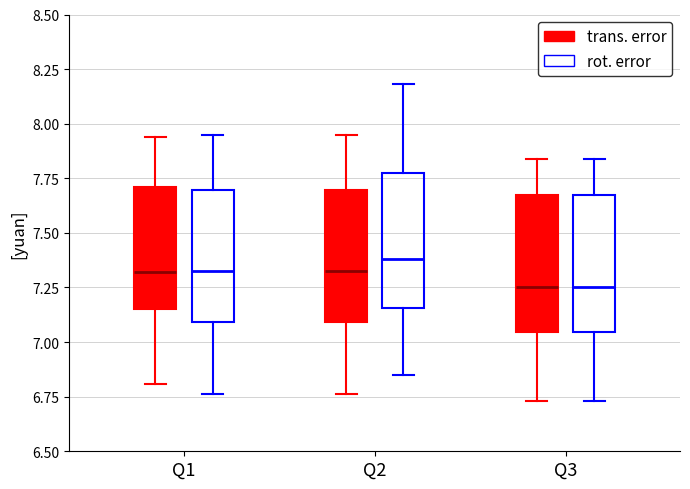

Reading left to right, read every box against the y-axis: the position of its median line, the range the box covers, and the ends of its whiskers. The values are not printed on the chart, so give them approximately, as read against the axis.

Q1 (trans. error): median 7.30, box 7.15 to 7.70, whiskers 6.80 to 7.95
Q1 (rot. error): median 7.35, box 7.10 to 7.70, whiskers 6.75 to 7.95
Q2 (trans. error): median 7.35, box 7.10 to 7.70, whiskers 6.75 to 7.95
Q2 (rot. error): median 7.40, box 7.15 to 7.75, whiskers 6.85 to 8.20
Q3 (trans. error): median 7.25, box 7.05 to 7.65, whiskers 6.75 to 7.85
Q3 (rot. error): median 7.25, box 7.05 to 7.65, whiskers 6.75 to 7.85